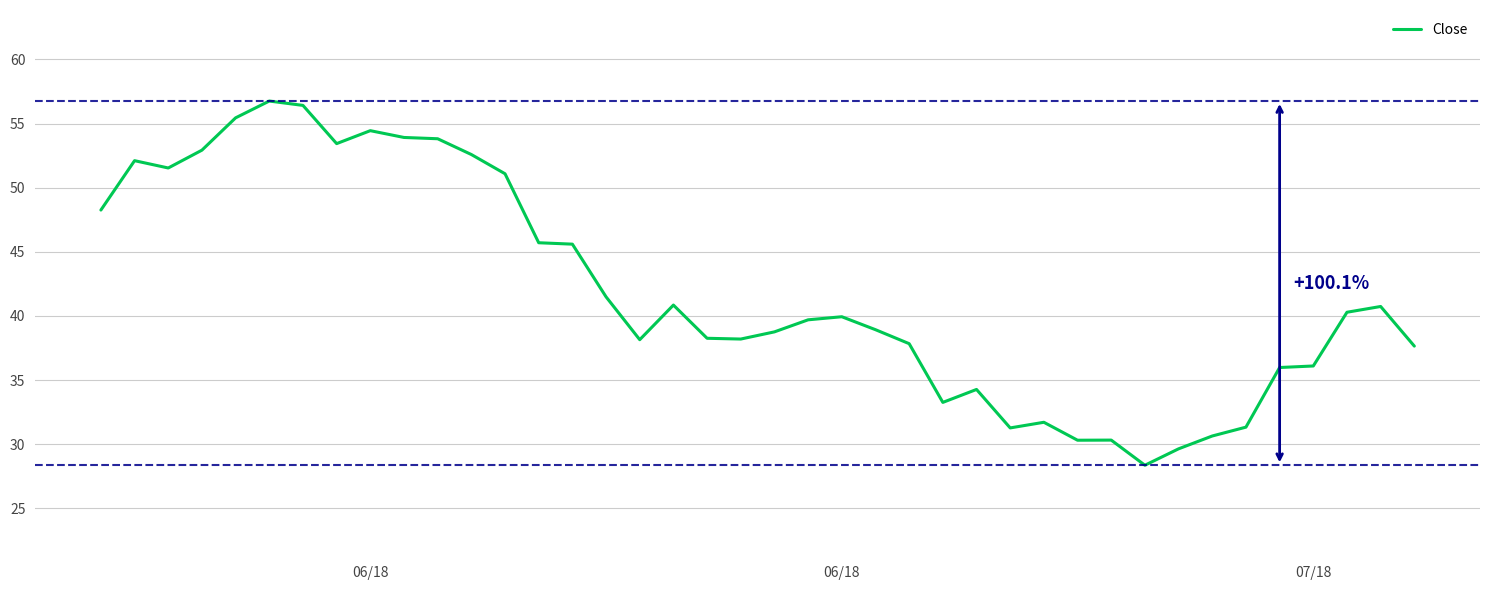

What is the difference between the maximum and minimum values?

28.4